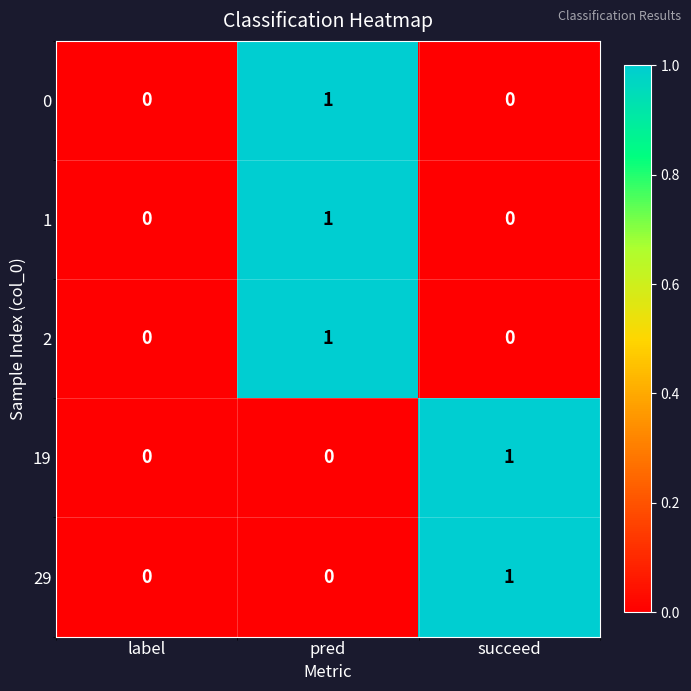

At which category is the sum across all series the highest?

pred